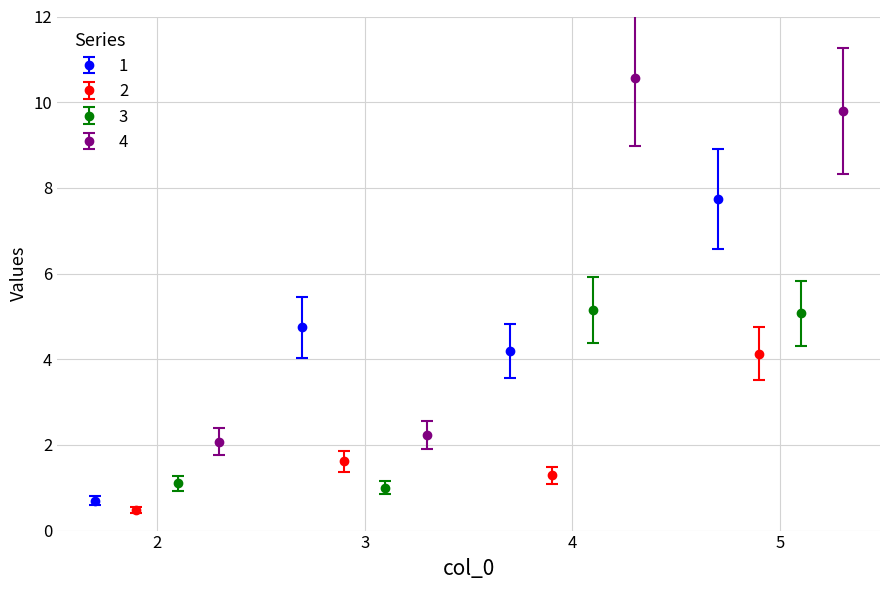

True or false: 1 has more than 2 interior local peaks.

False